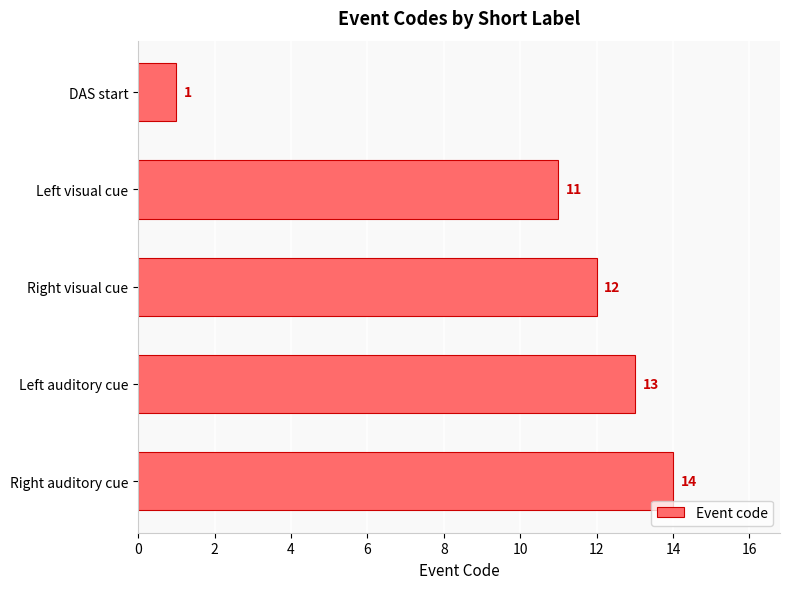

Reading top to bottom, transcribe all the data shown in this chart.

1	11	12	13	14